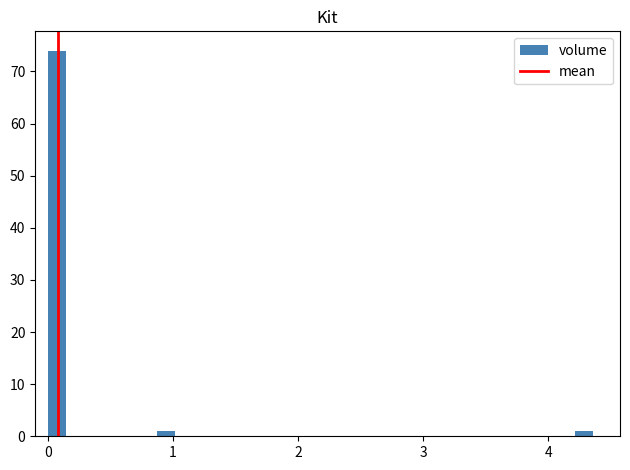

Read against the x-axis, roughly where is the centre of the tallest bar?

0.1